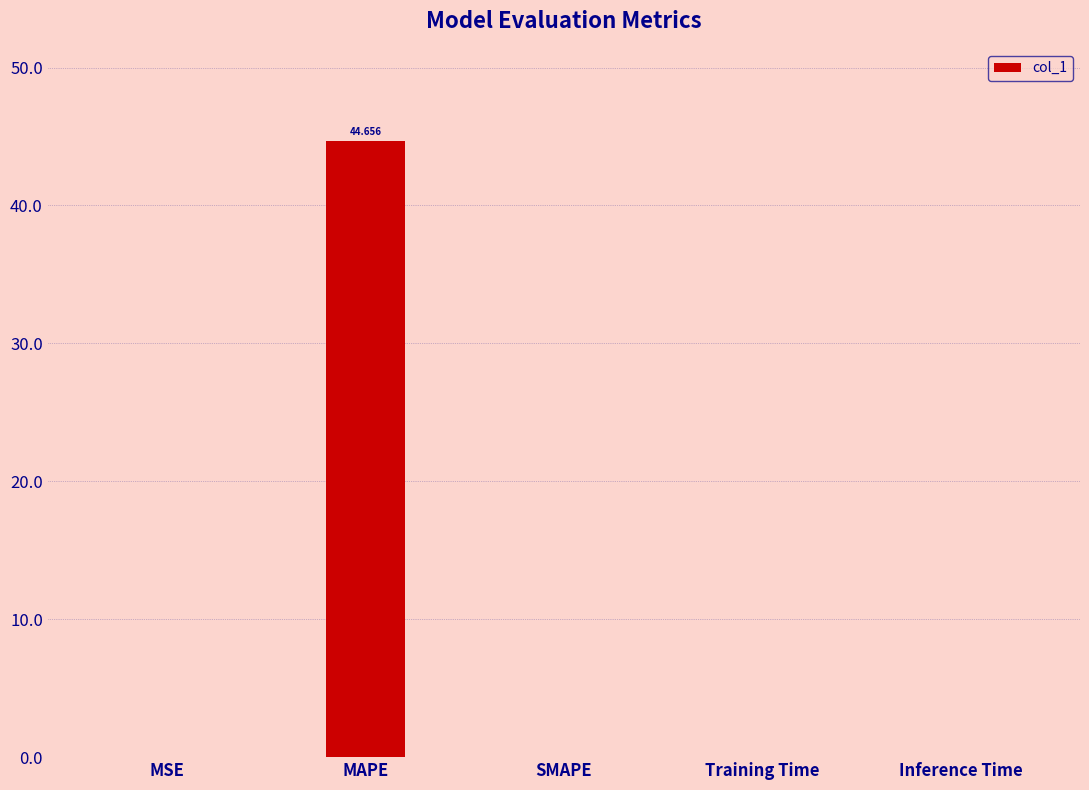

At which category does the chart reach its peak across all series?

MAPE